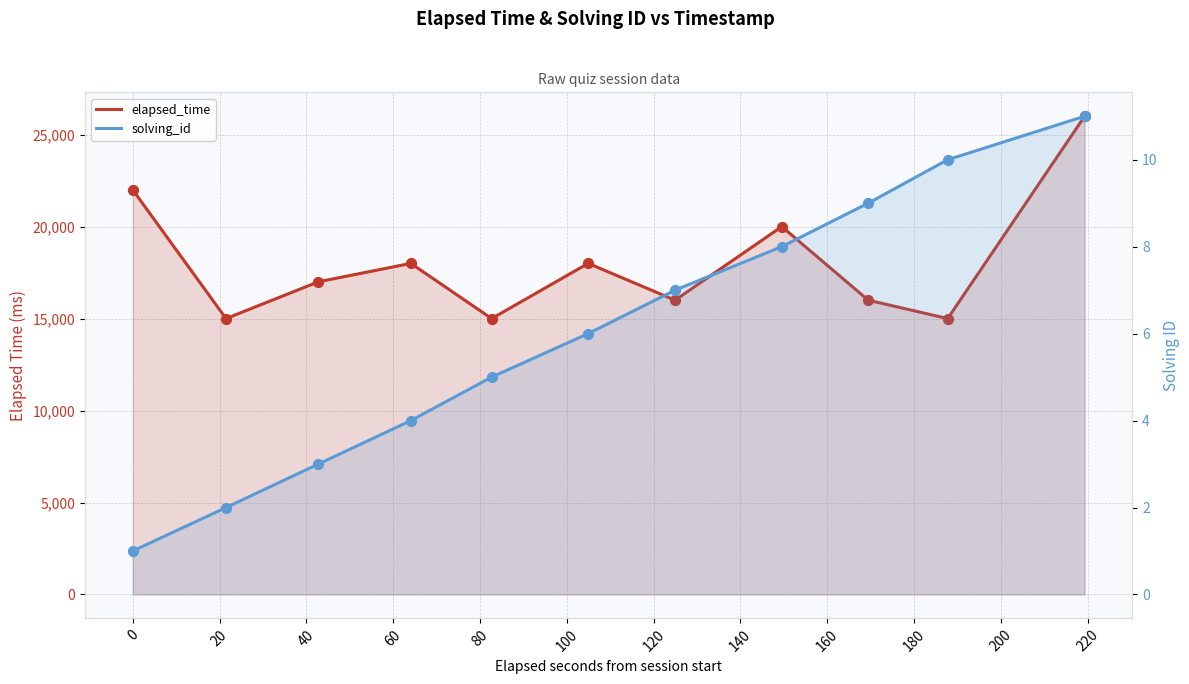

Is the value of solving_id at 0 greater than the value of elapsed_time at 0?

No